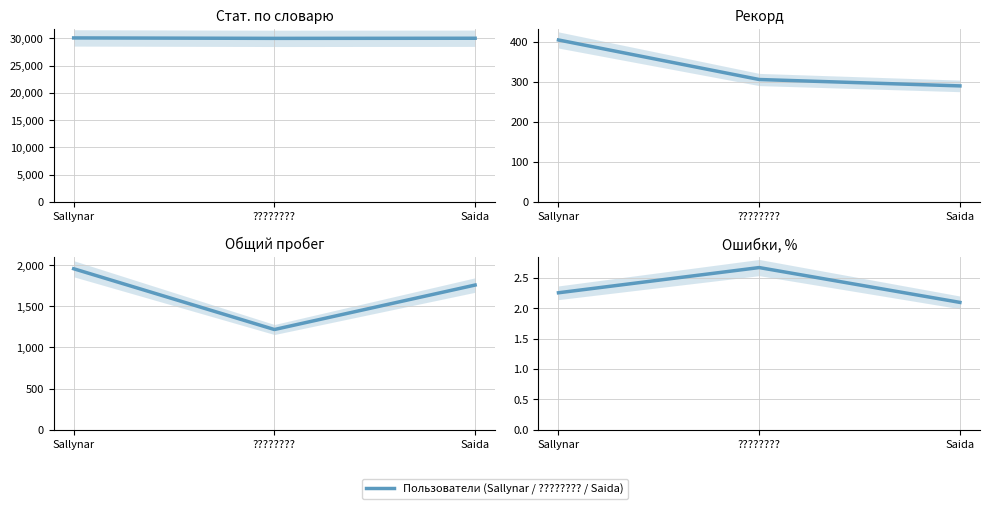

At which category is the sum across all series the highest?

Sallynar